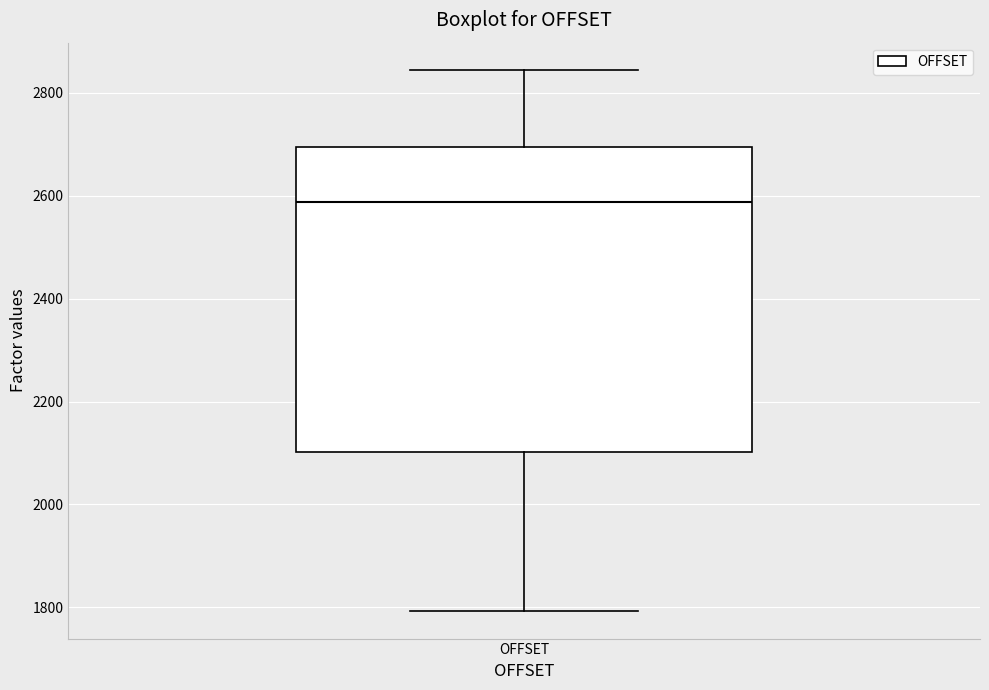

Read this box plot against the y-axis: the position of the median line, the range covered by the box, and the ends of both whiskers. The values are not printed on the chart, so give them approximately, as read against the axis.

median 2580, box 2100 to 2700, whiskers 1800 to 2840